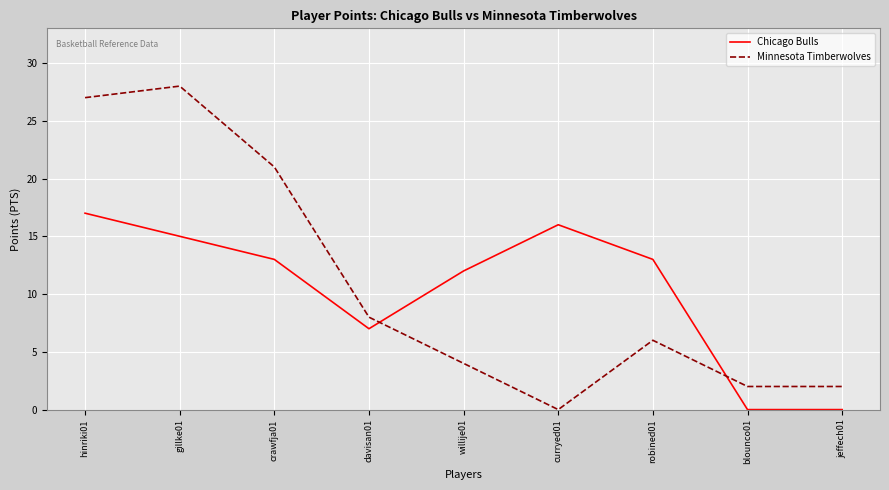

Which series has the largest range (max minus min)?

Minnesota Timberwolves